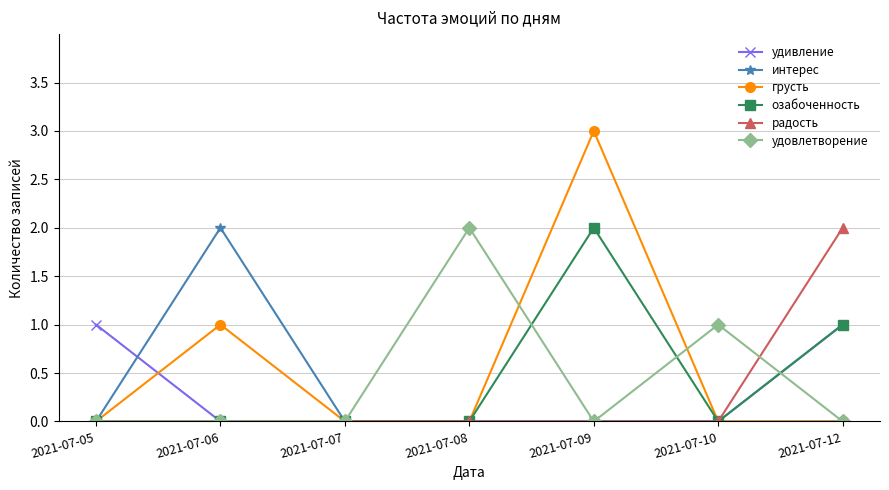

What is the difference between the интерес values at 2021-07-06 and 2021-07-05?

2